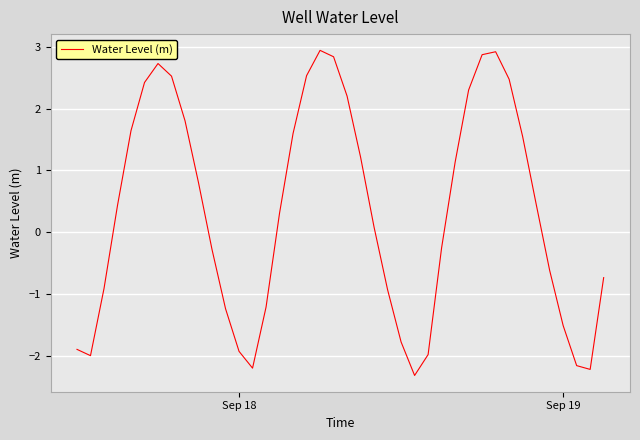

What is the minimum value shown in the chart?

-2.3